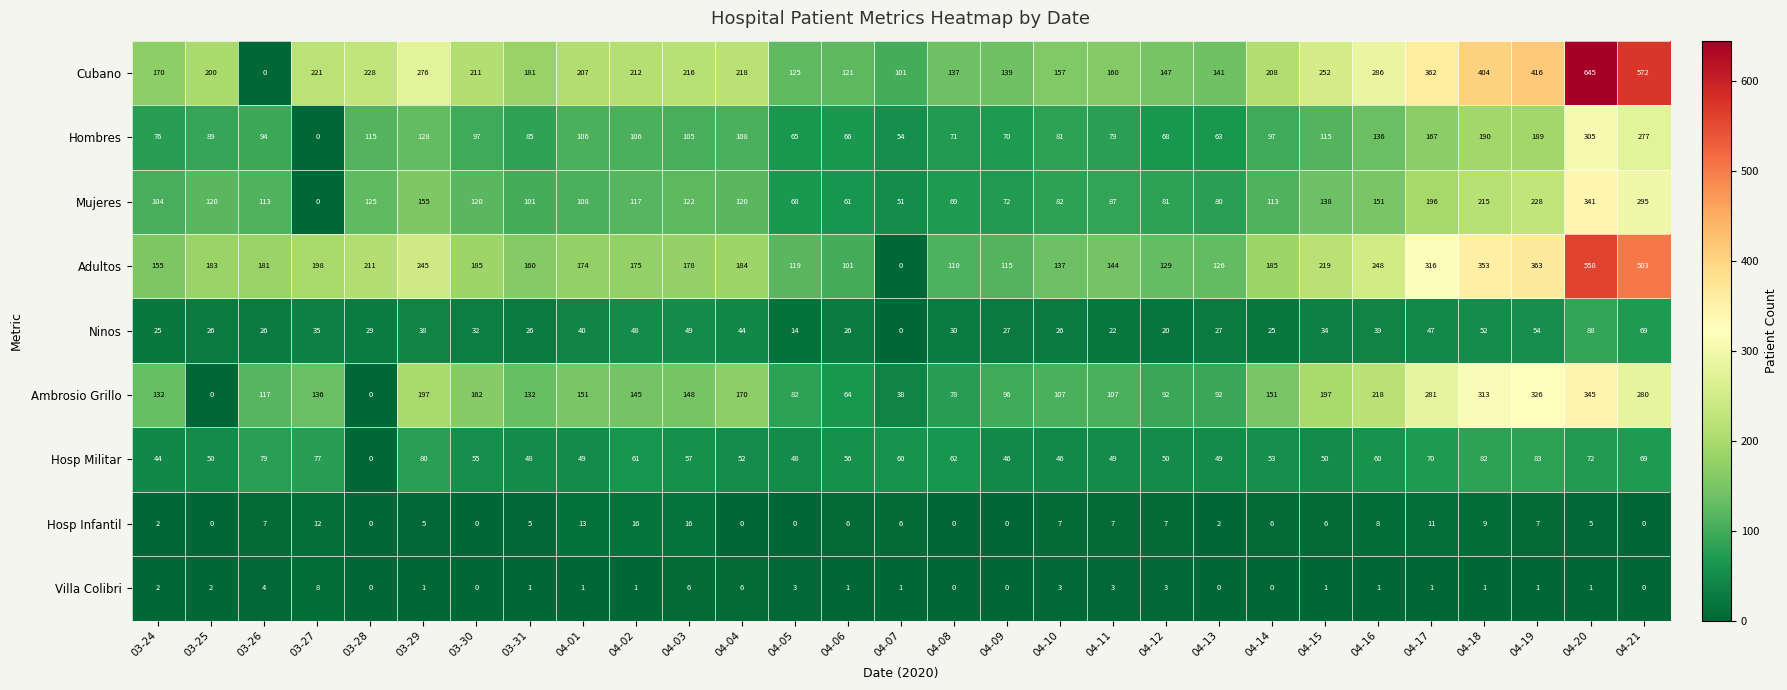

What is the difference between the Cubano values at 04-07 and 03-26?

101